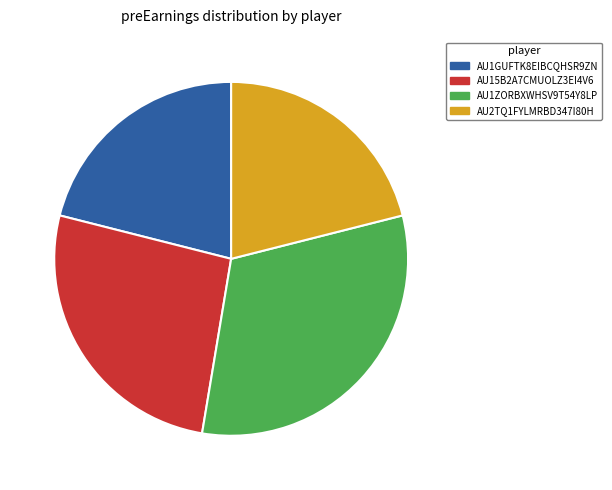

Which slice is the largest?

AU1ZORBXWHSV9T54Y8LP